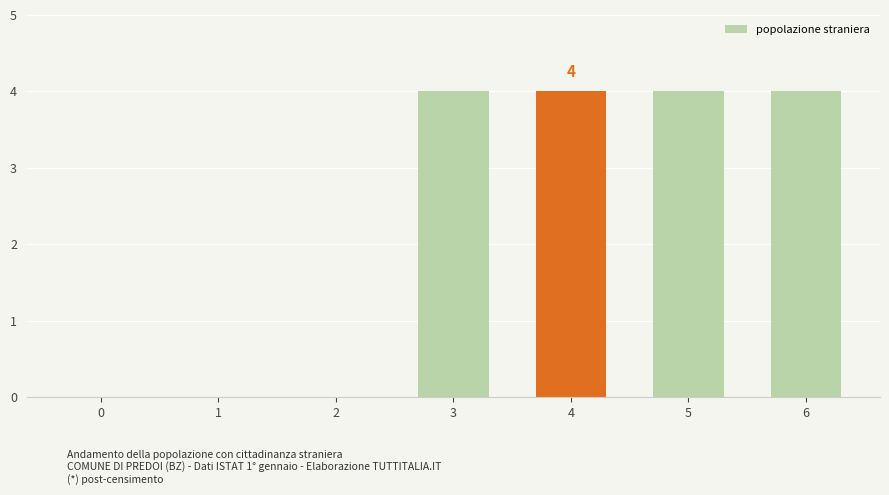

What is the greatest value displayed?

4